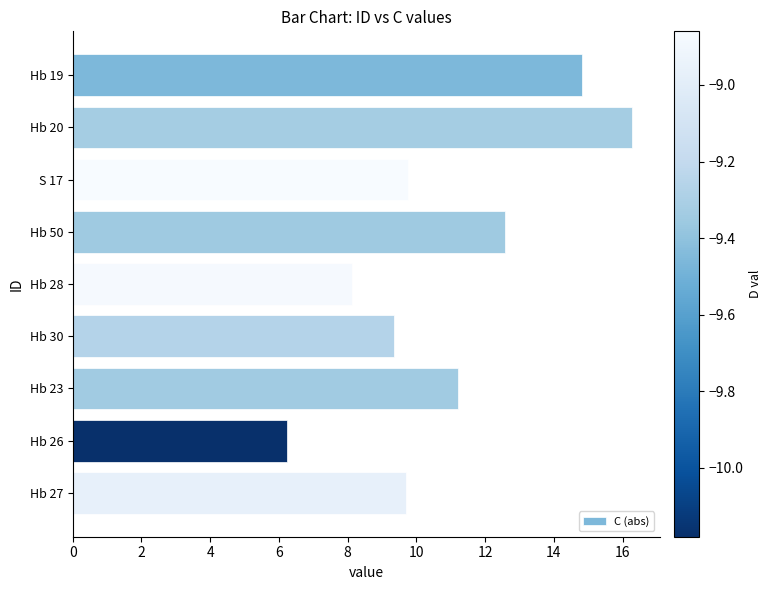

Which label corresponds to the largest value in the chart?

Hb 20